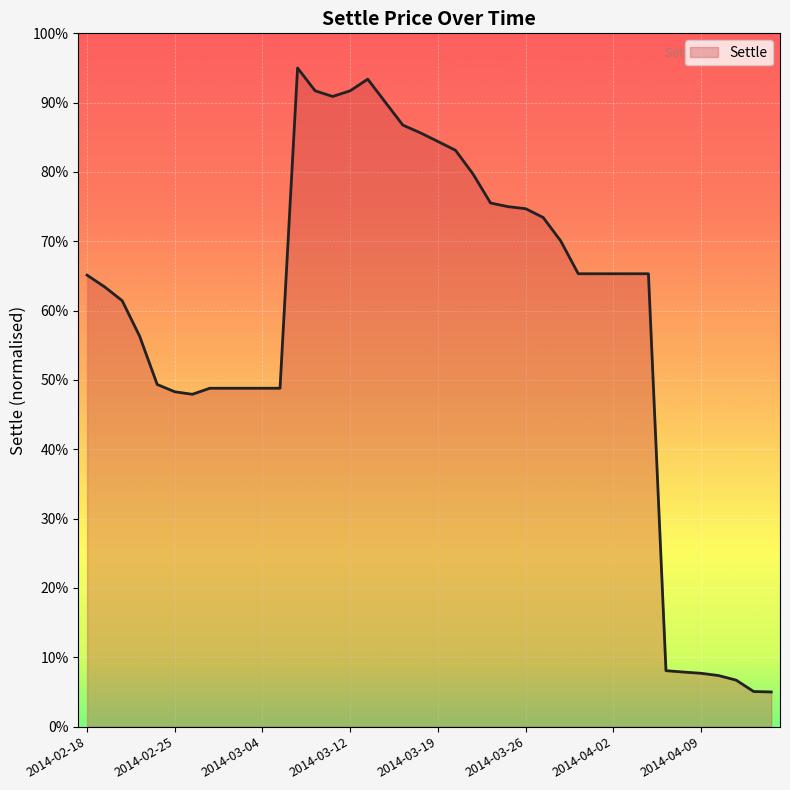

What is the smallest value displayed?

5.0